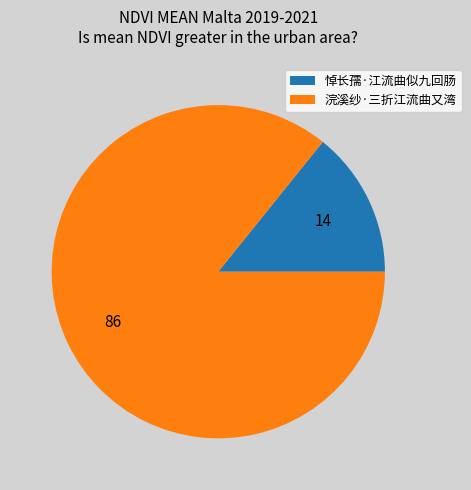

Which slice represents more than half of the pie?

浣溪纱·三折江流曲又湾